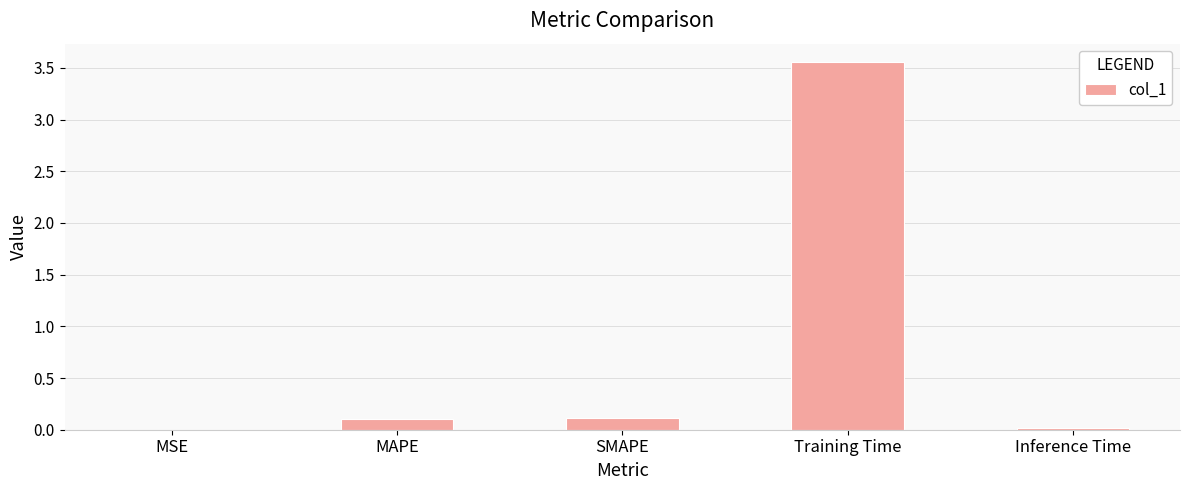

True or false: the data shows 0.1 at SMAPE.

True